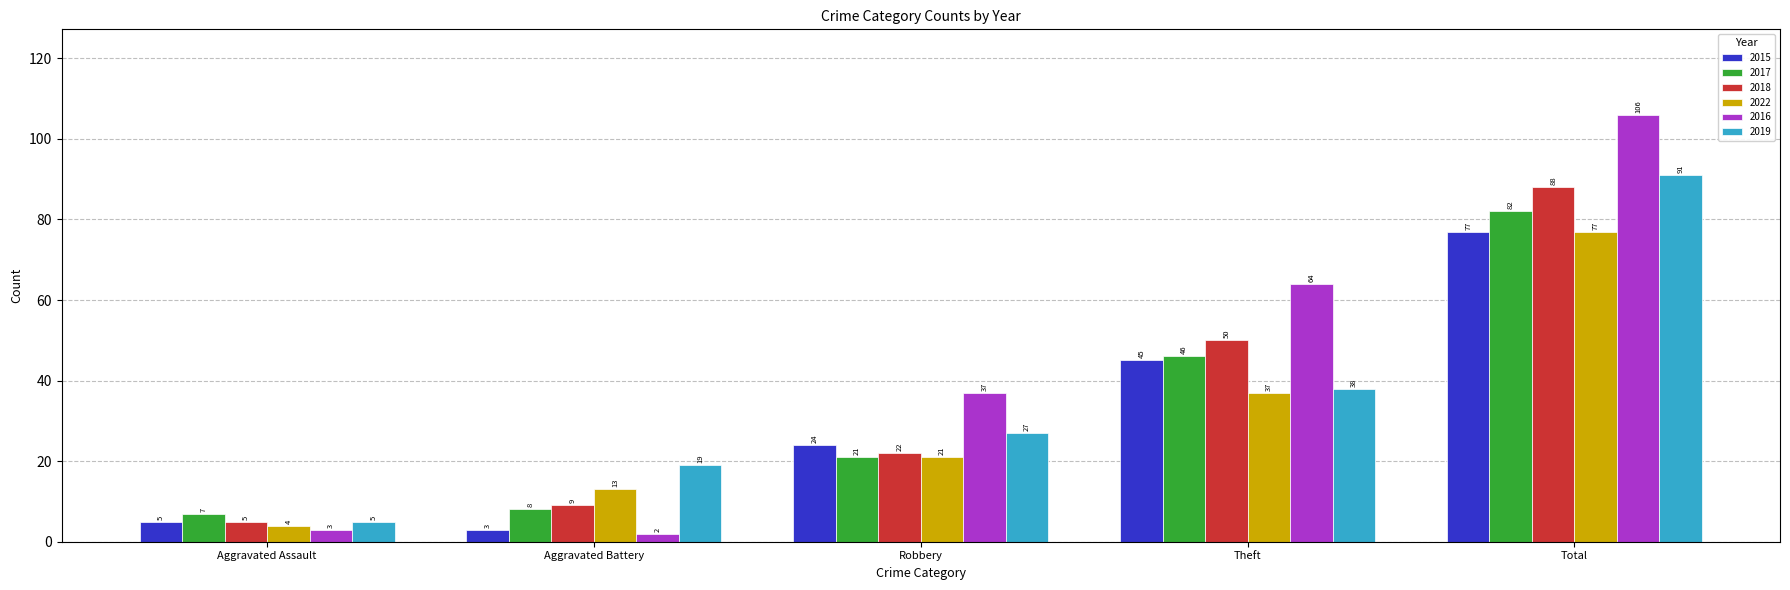

What are all the series names shown in the legend?

2015, 2017, 2018, 2022, 2016, 2019